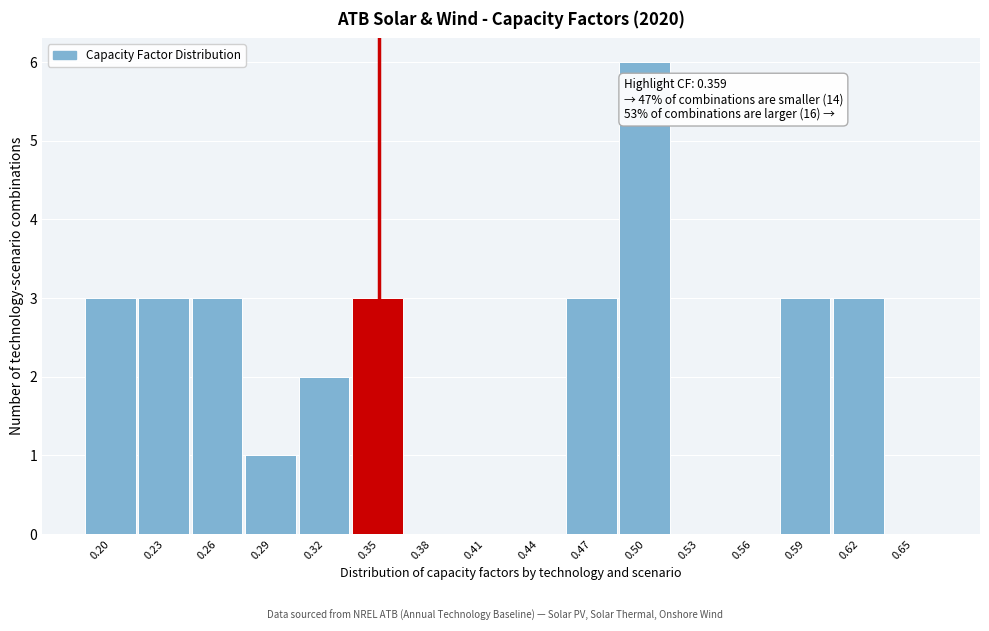

Reading left to right, extract all data points from this chart.

0.20=3	0.23=3	0.26=3	0.29=1	0.32=2	0.35=3	0.38=0	0.41=0	0.44=0	0.47=3	0.50=6	0.53=0	0.56=0	0.59=3	0.62=3	0.65=0